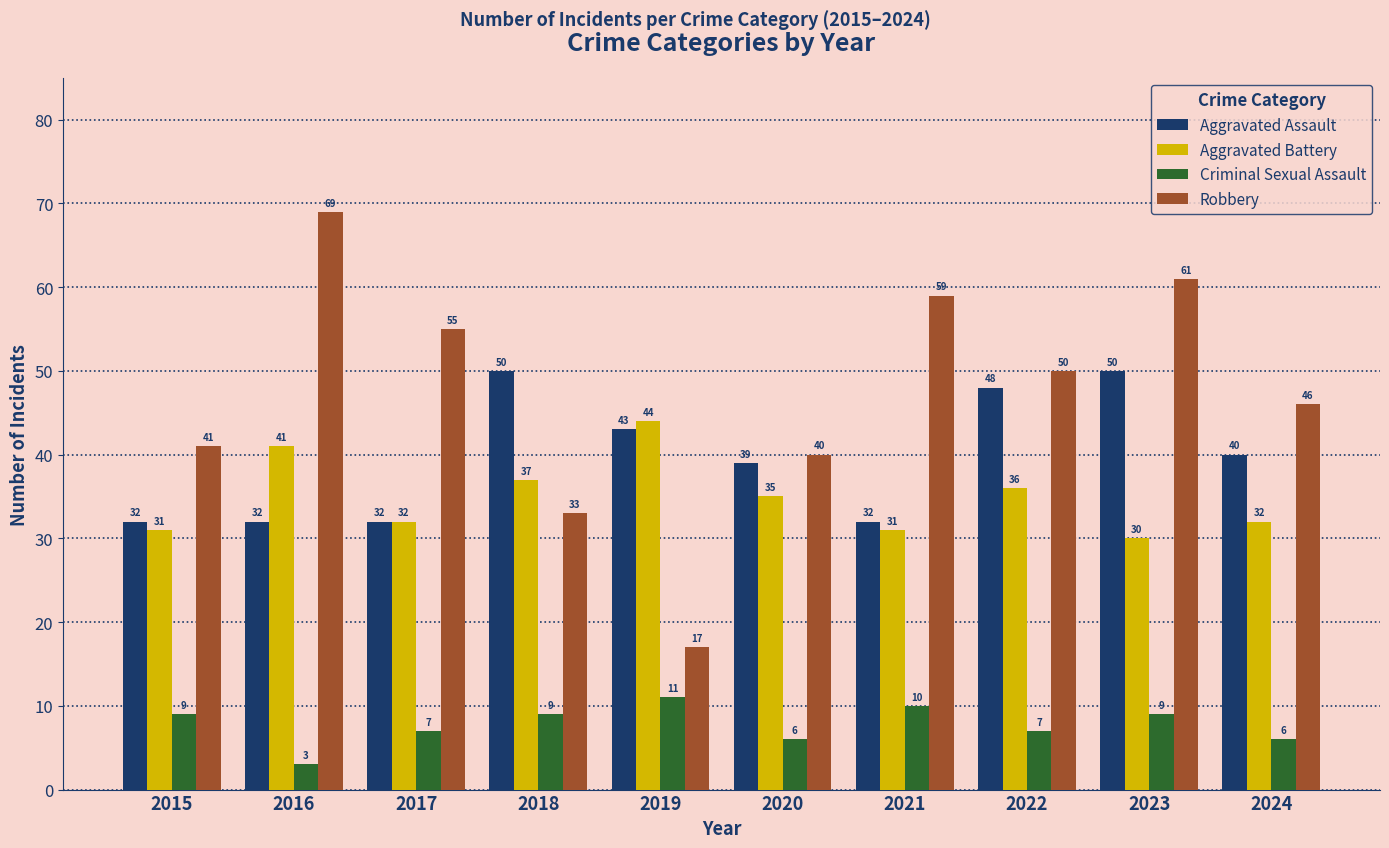

Between 2019 and 2020, which series saw the biggest shift?

Robbery